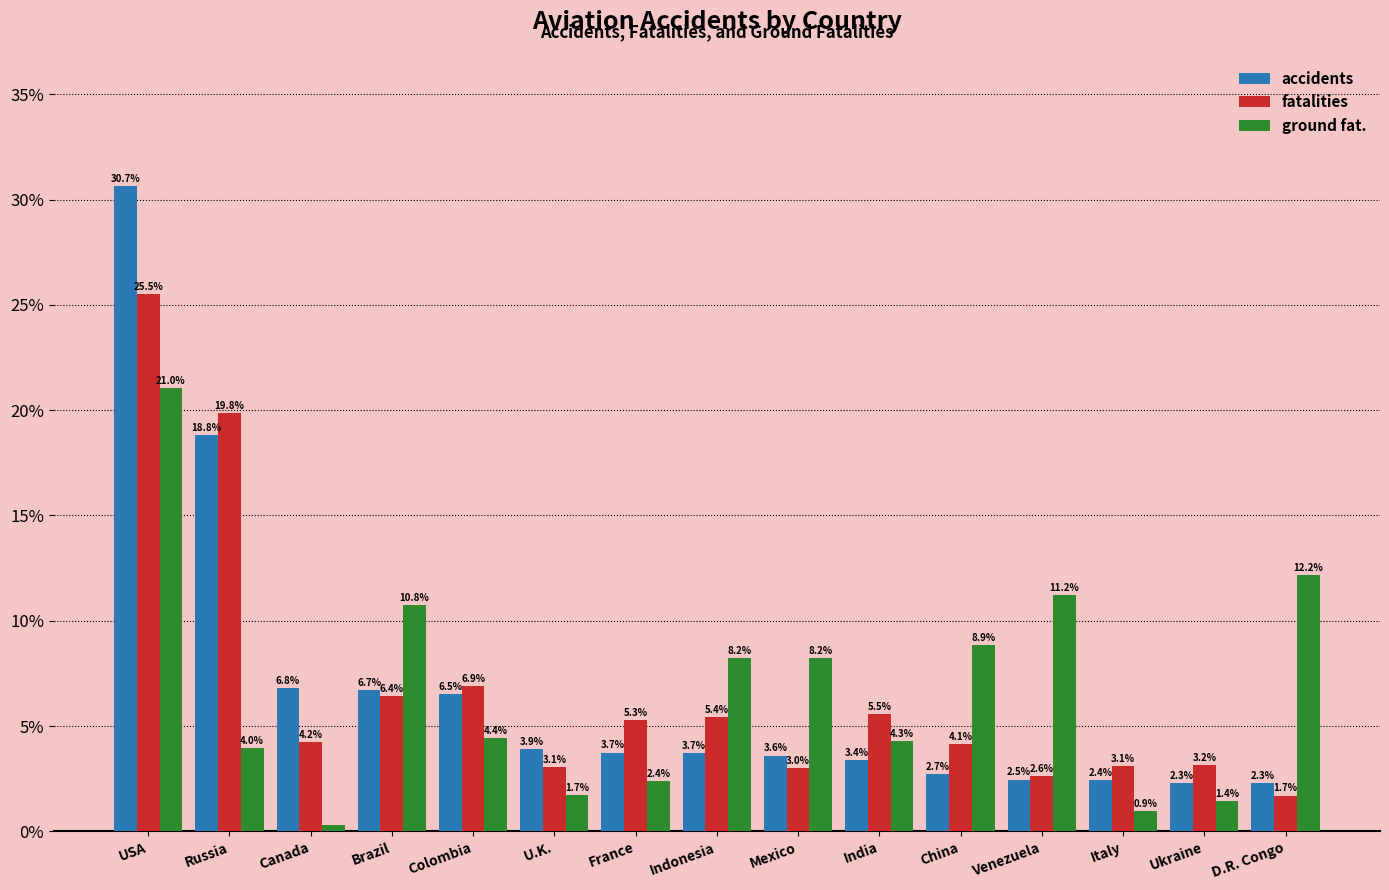

What is the approximate value of accidents at Ukraine?

2.3